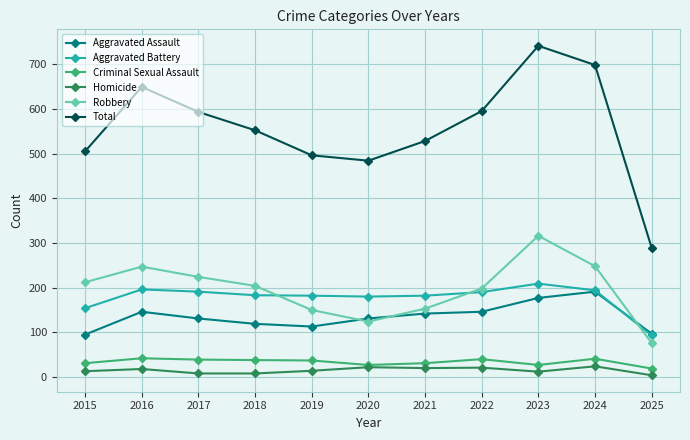

Which series has the largest range (max minus min)?

Total